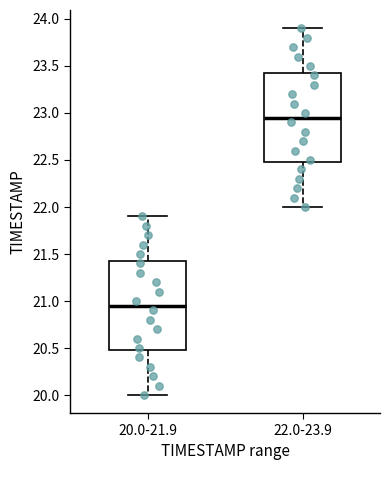

Where does the lower whisker of the box for 20.0-21.9 end on the y-axis? The values are not printed on the chart, so give them approximately, as read against the axis.

20.00